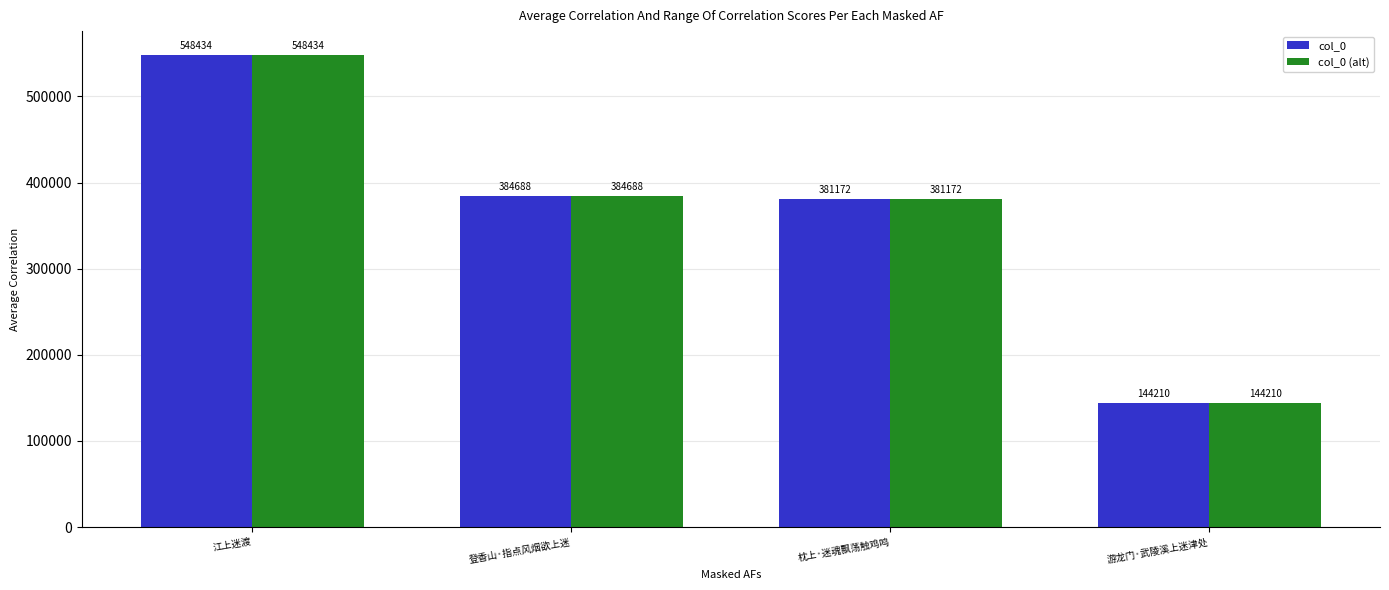

What is the minimum value for col_0 (alt)?

144210